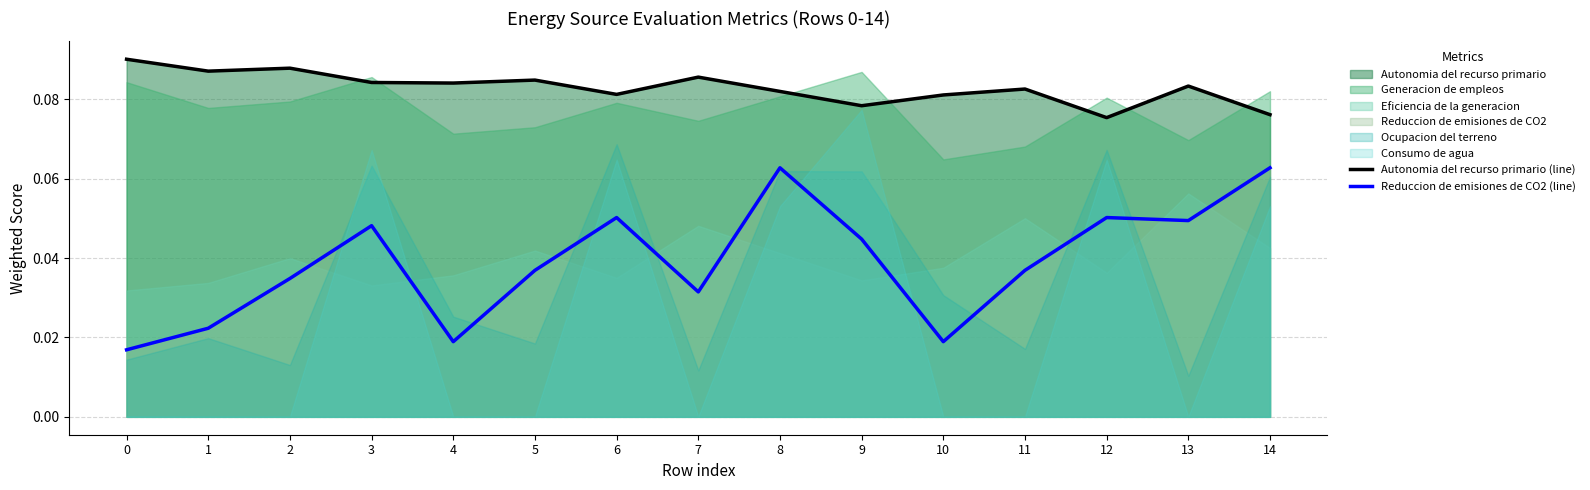

True or false: Reduccion de emisiones de CO2 (line) and Autonomia del recurso primario (line) intersect in this chart.

False